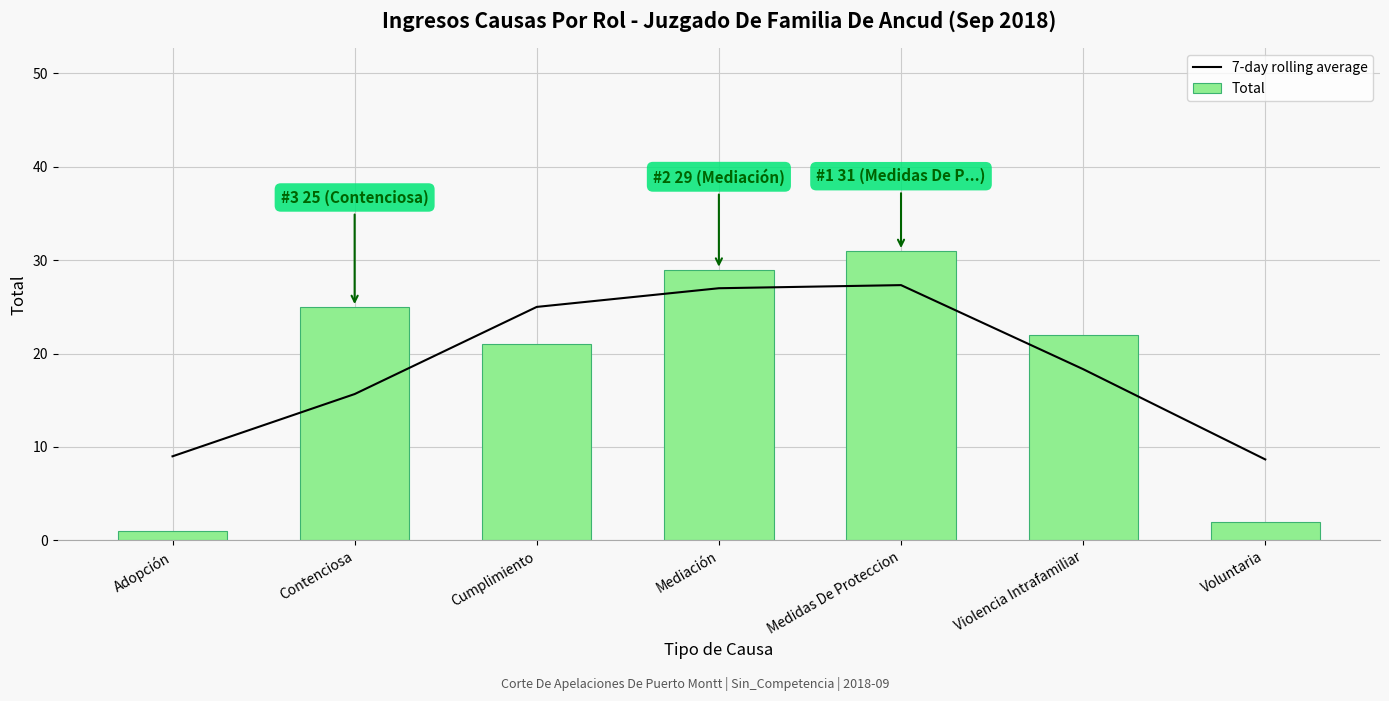

The value of Total at Voluntaria is 0.7. True or false?

False